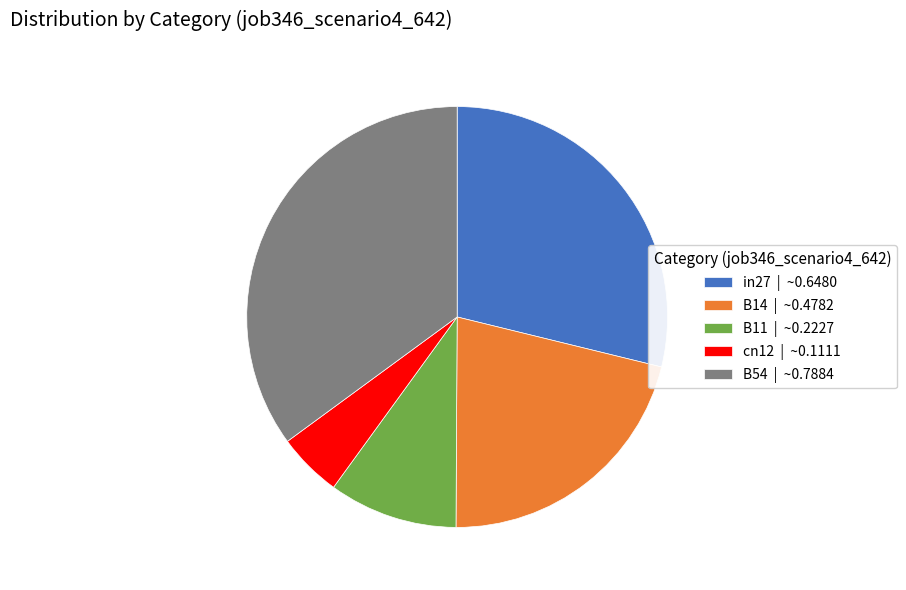

The cn12 slice represents 19% of the pie. True or false?

False